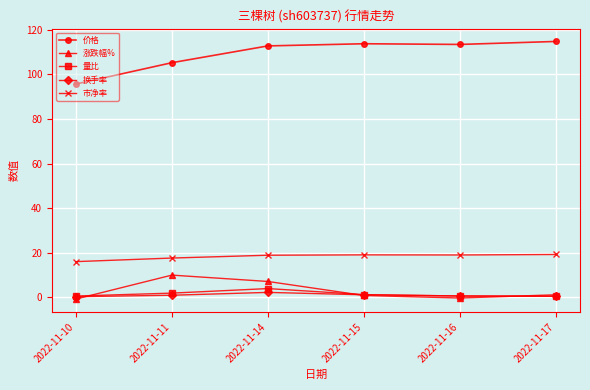

True or false: 量比 and 价格 cross at least once.

False